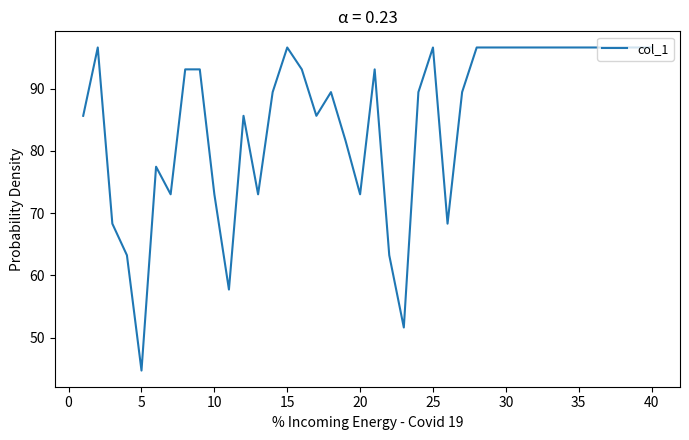

What is the difference between the maximum and minimum values?

51.9